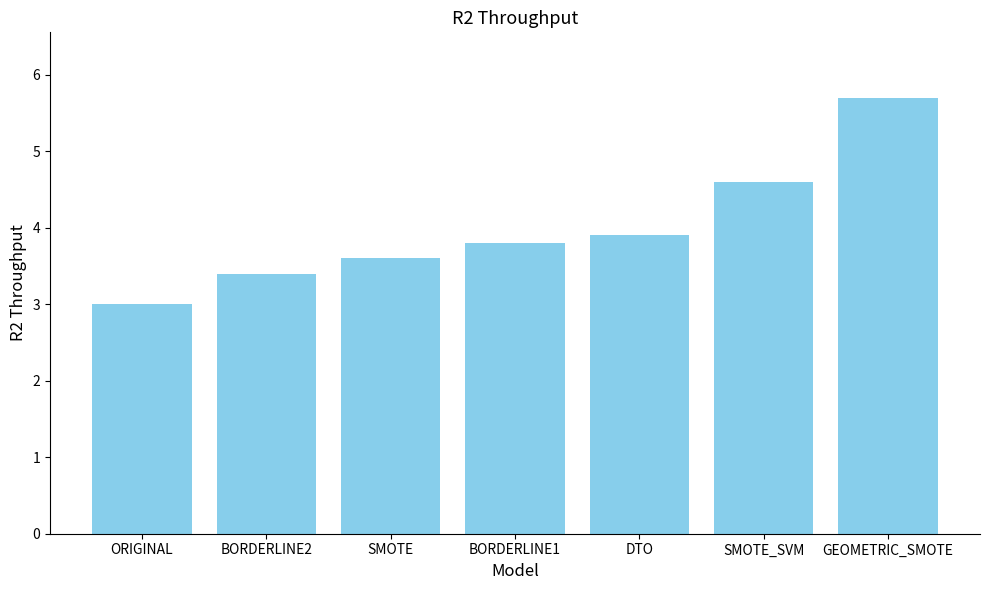

What is the label of the 1st bar from the left?

ORIGINAL